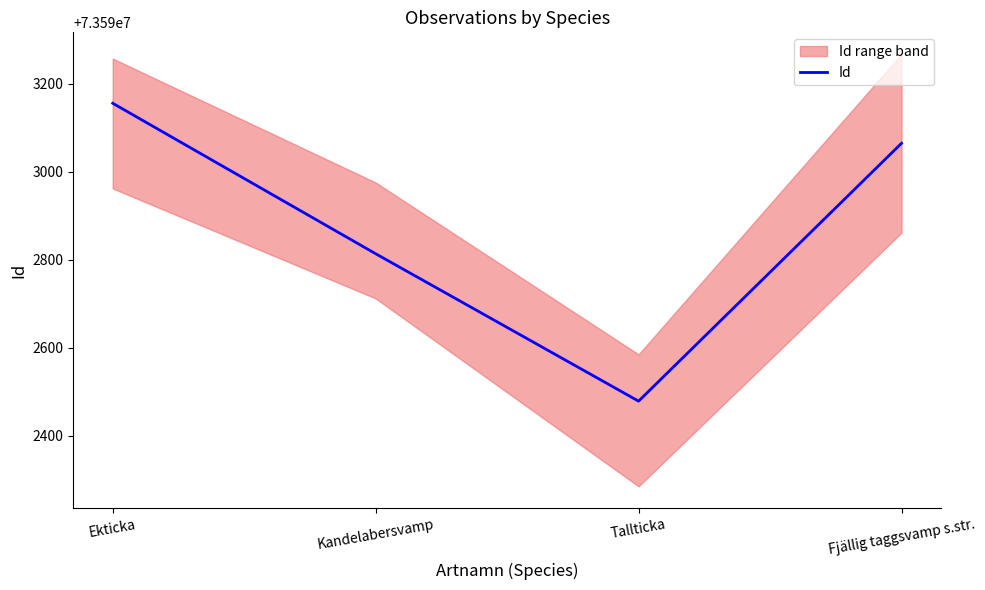

Between Ekticka and Fjällig taggsvamp s.str., which is larger?

Ekticka